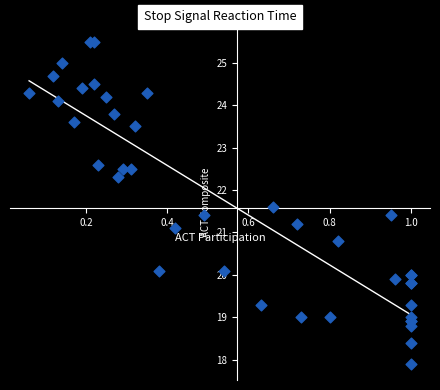

What Y value in the scatter plot is closest to 21?

21.1